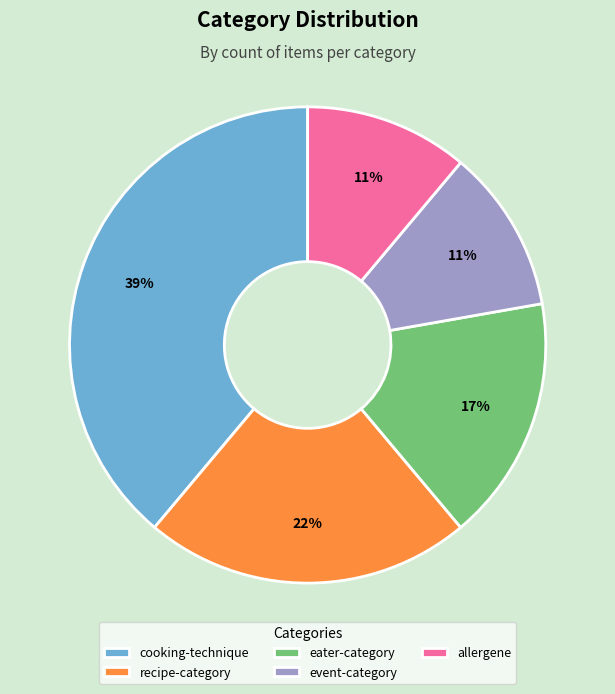

Does eater-category account for over 50% of the chart?

No